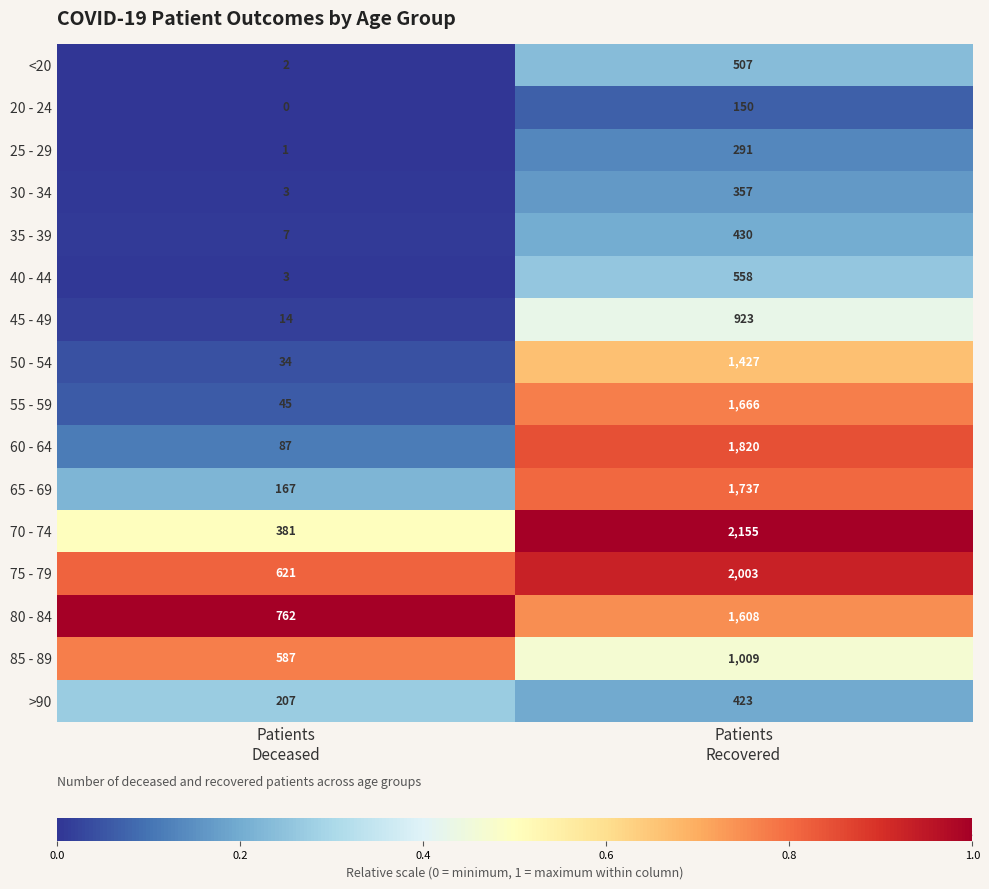

Rank the series by their maximum value, from lowest to highest.

20 - 24, 25 - 29, 30 - 34, >90, 35 - 39, <20, 40 - 44, 45 - 49, 85 - 89, 50 - 54, 80 - 84, 55 - 59, 65 - 69, 60 - 64, 75 - 79, 70 - 74